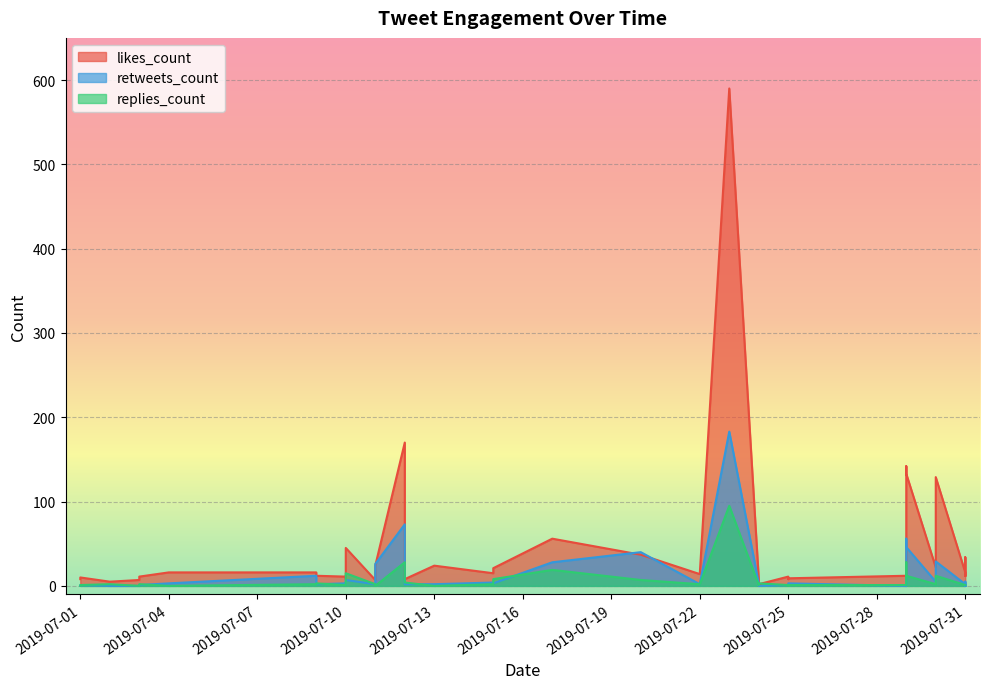

What is the sum of the retweets_count values at 2019-07-11 and 2019-07-17?

54